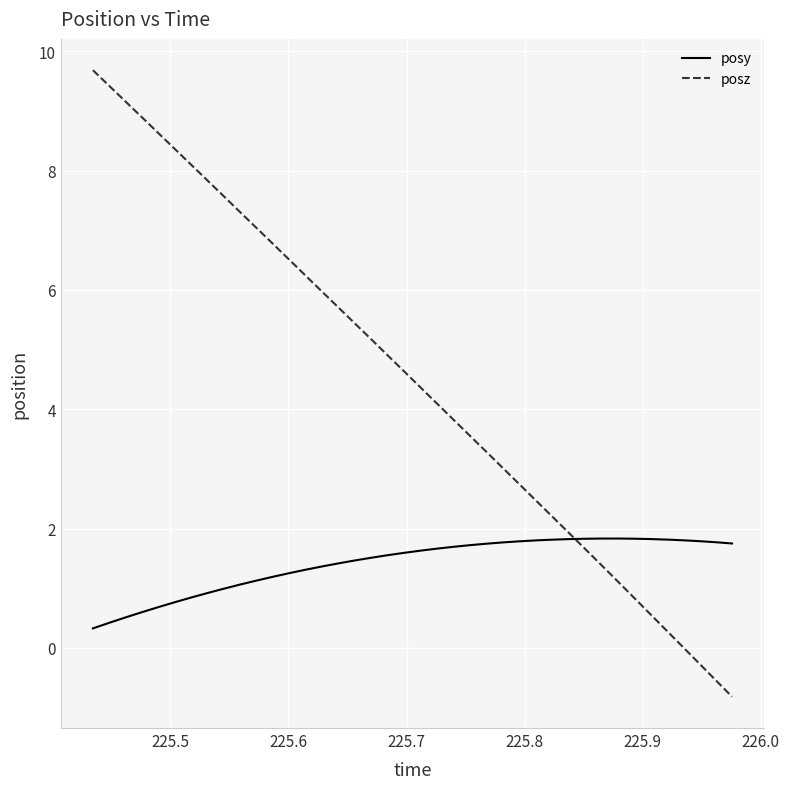

Which series has the largest total across all categories?

posz